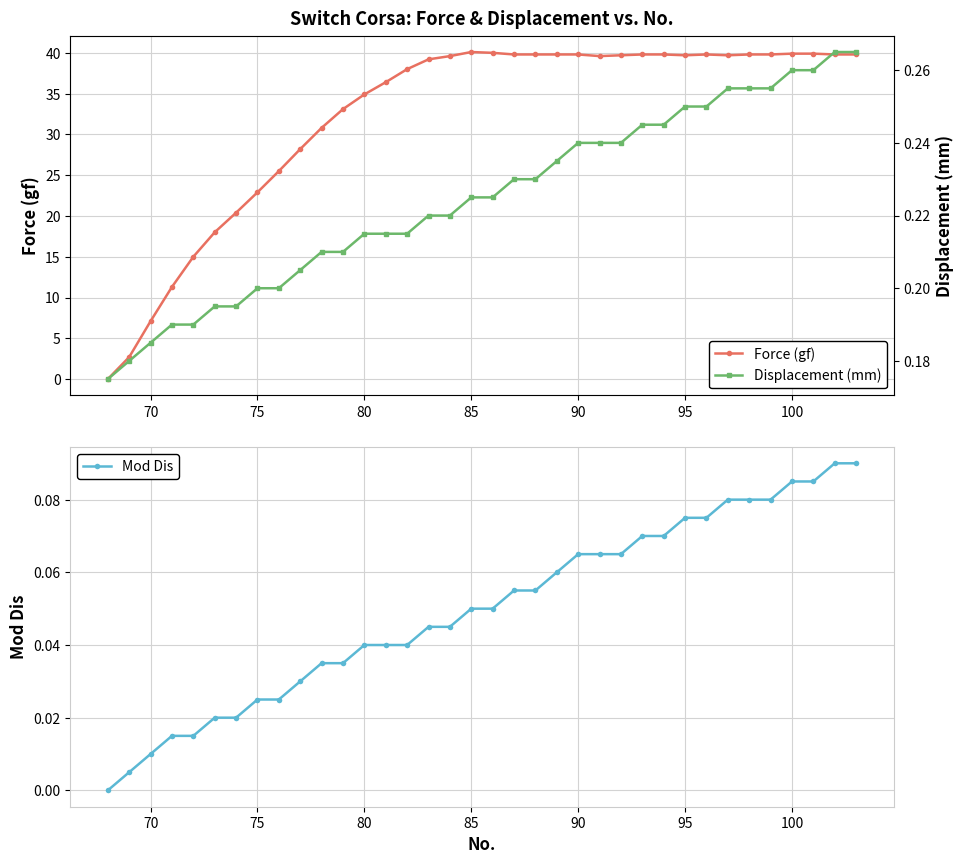

What is the maximum value for Force (gf)?

40.1